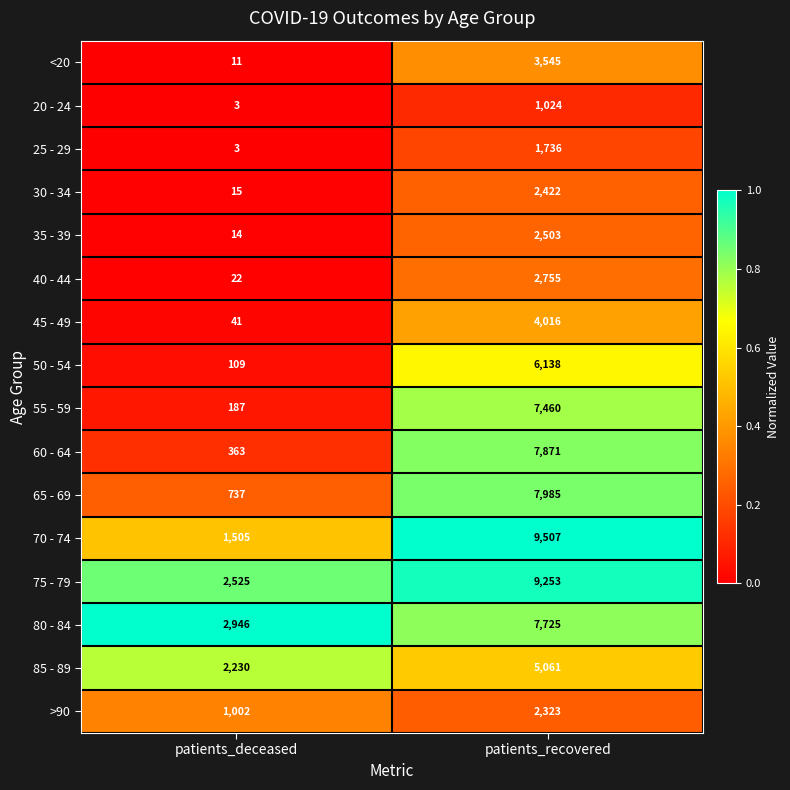

True or false: >90 has a value of 2323 at patients_recovered.

True